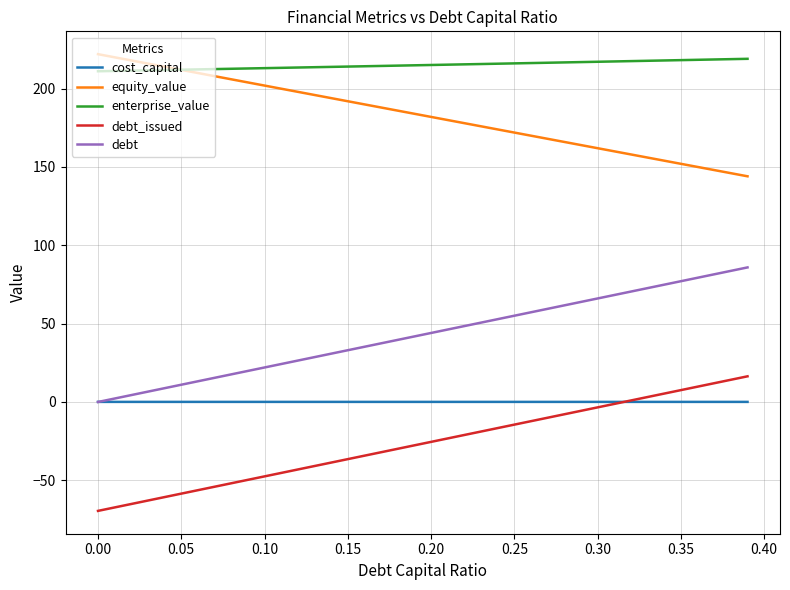

Which series has the largest total across all categories?

enterprise_value